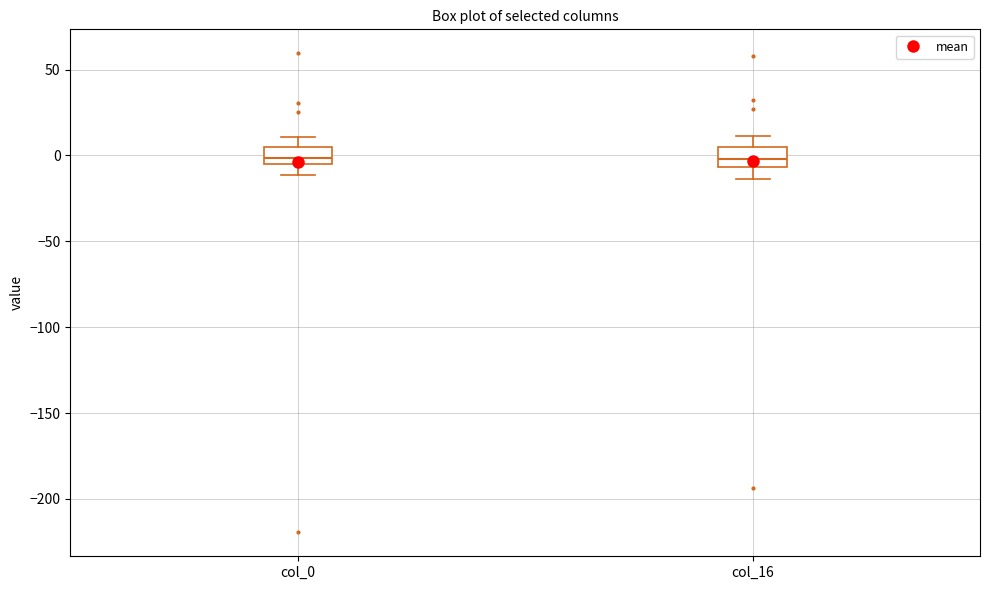

Where is the upper edge of the box for col_0 on the y-axis? The values are not printed on the chart, so give them approximately, as read against the axis.

5